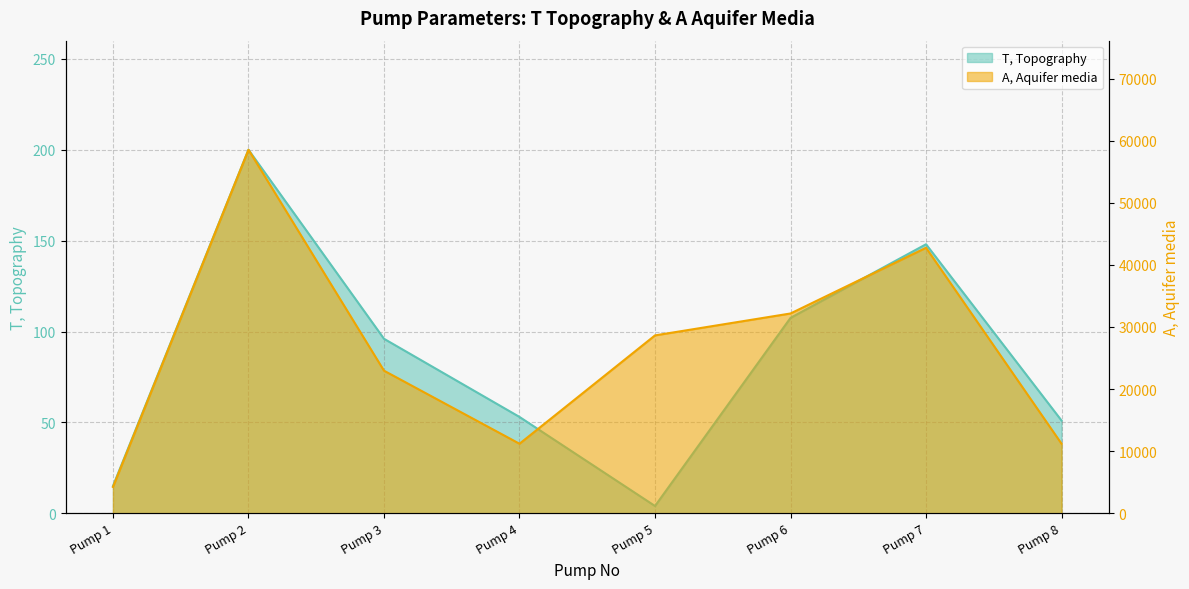

What is the total value across all series at Pump 8?

11247.7